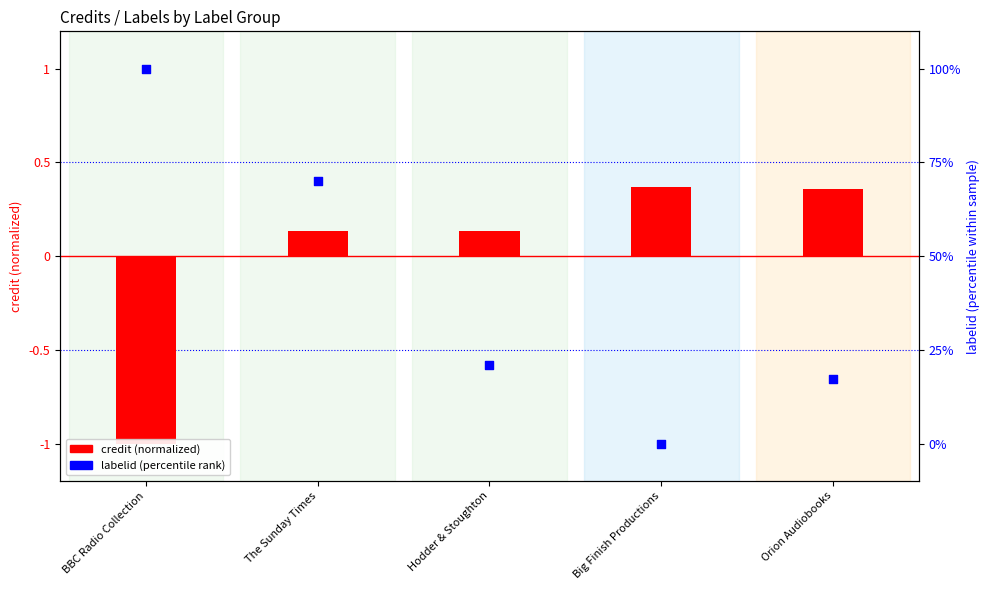

Is the value of labelid (percentile) at Big Finish Productions greater than the value of credit (normalized) at Big Finish Productions?

No